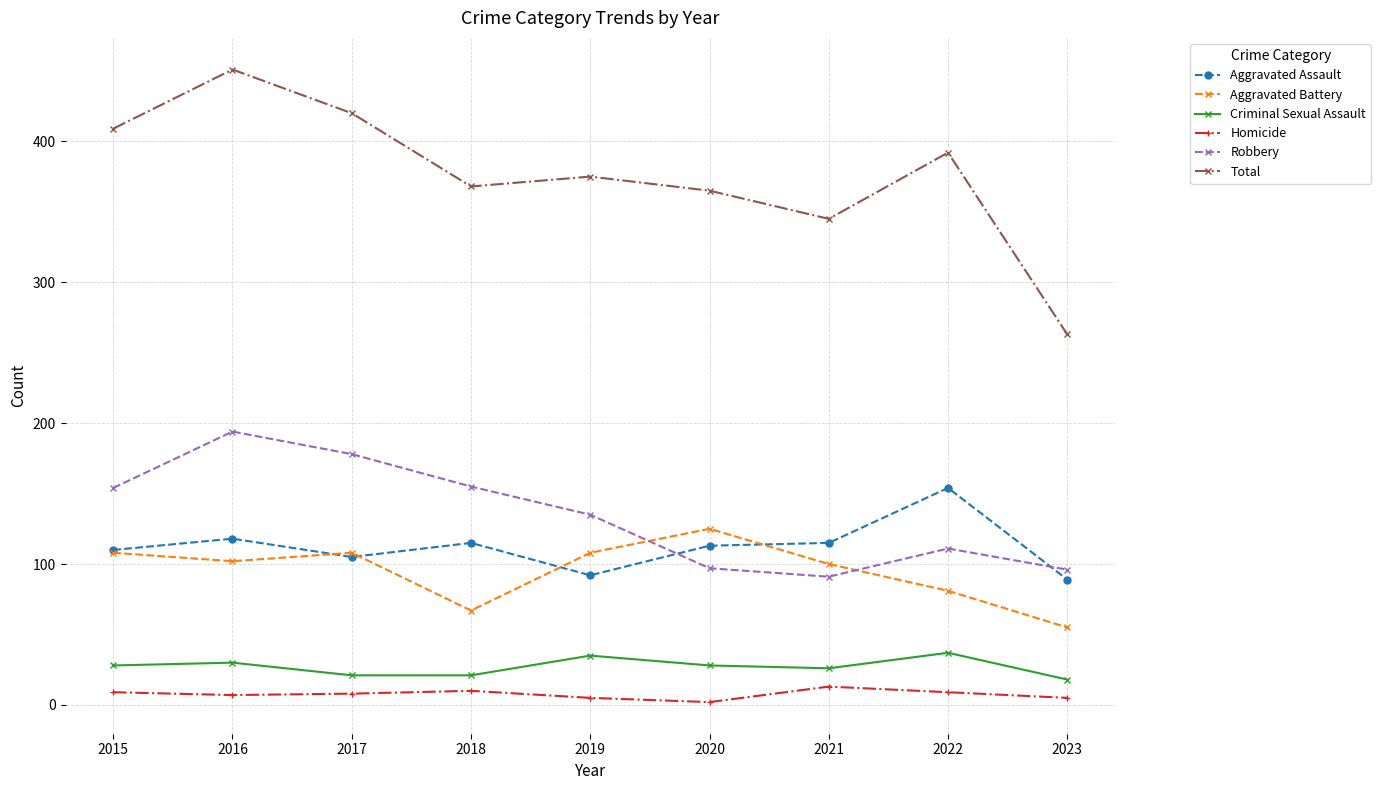

What is the highest value of the Aggravated Assault series?

154